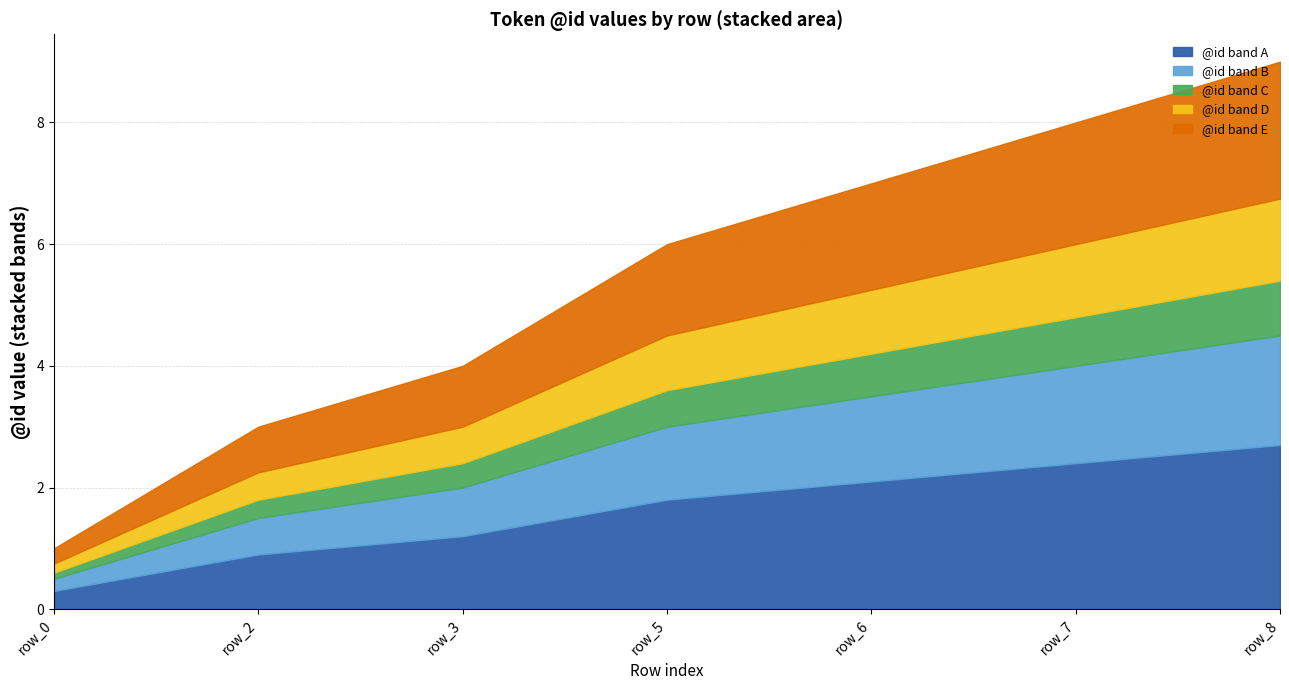

What is the smallest value displayed?

1